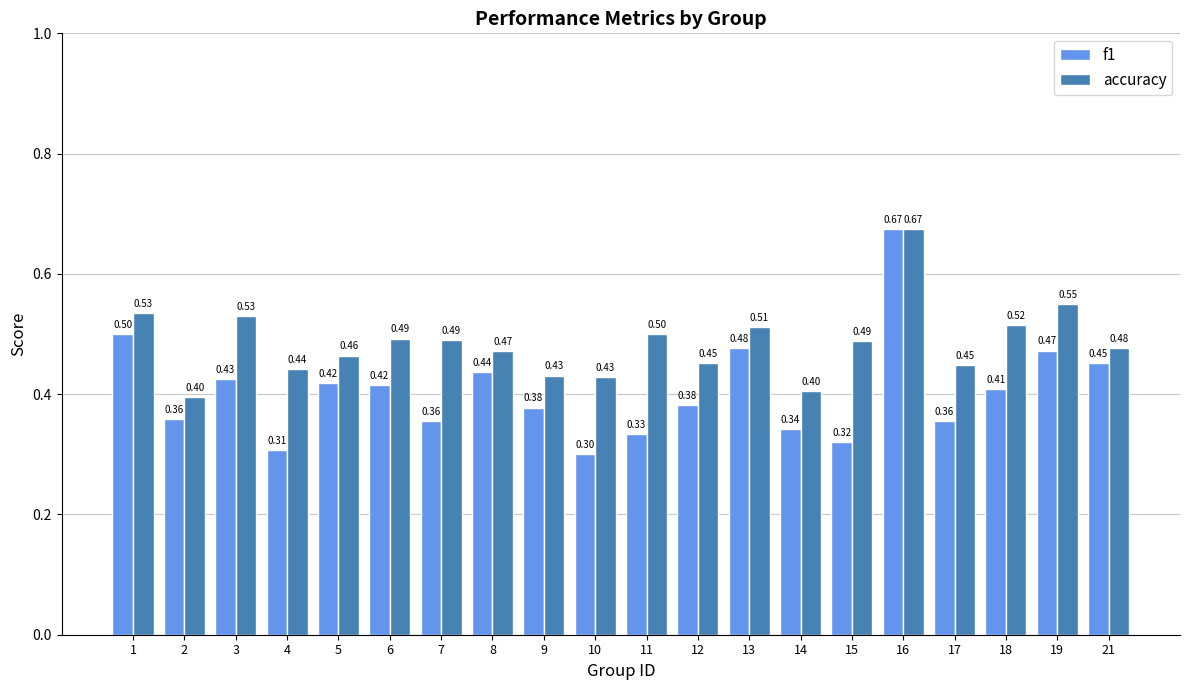

What is the smallest value displayed?

0.3